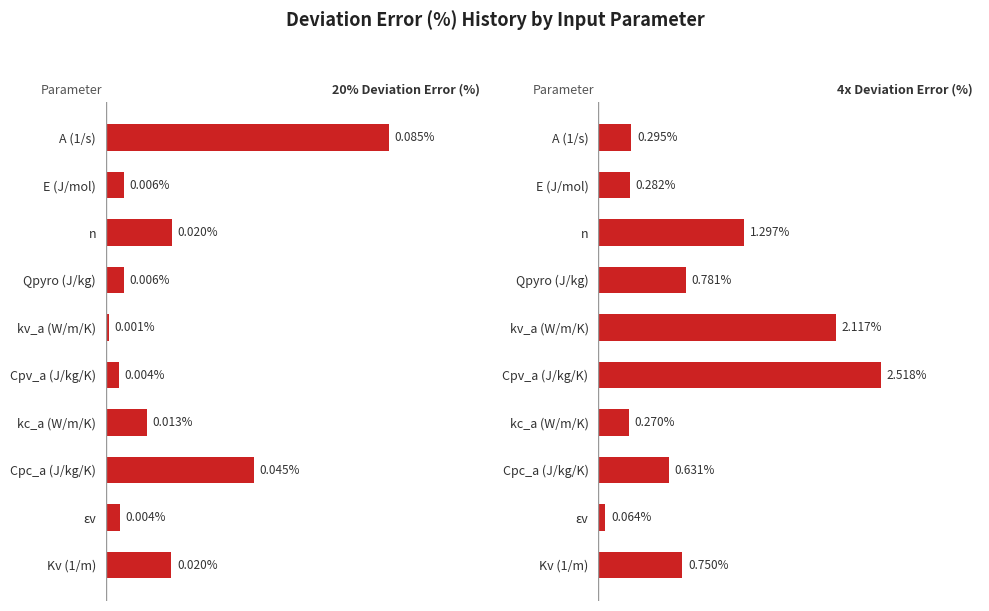

What is the difference between the 4x Deviation Error (%) values at Kv (1/m) and Cpc_a (J/kg/K)?

0.1